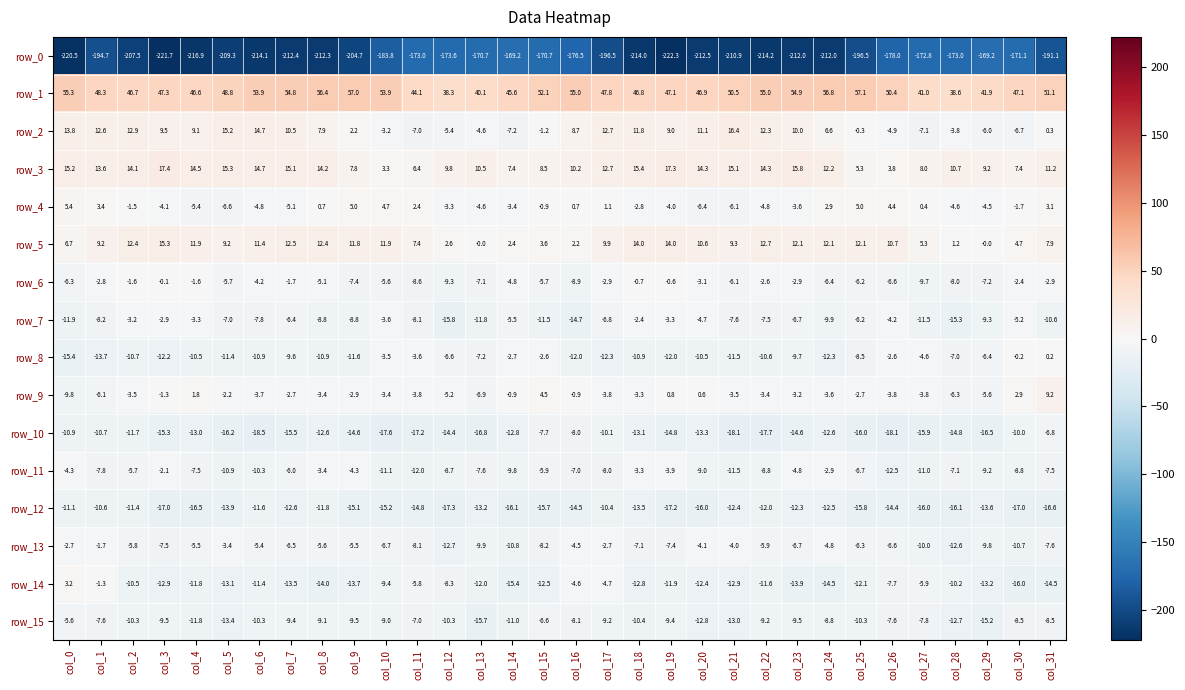

True or false: row_6 has a value of -2.6 at col_22.

True